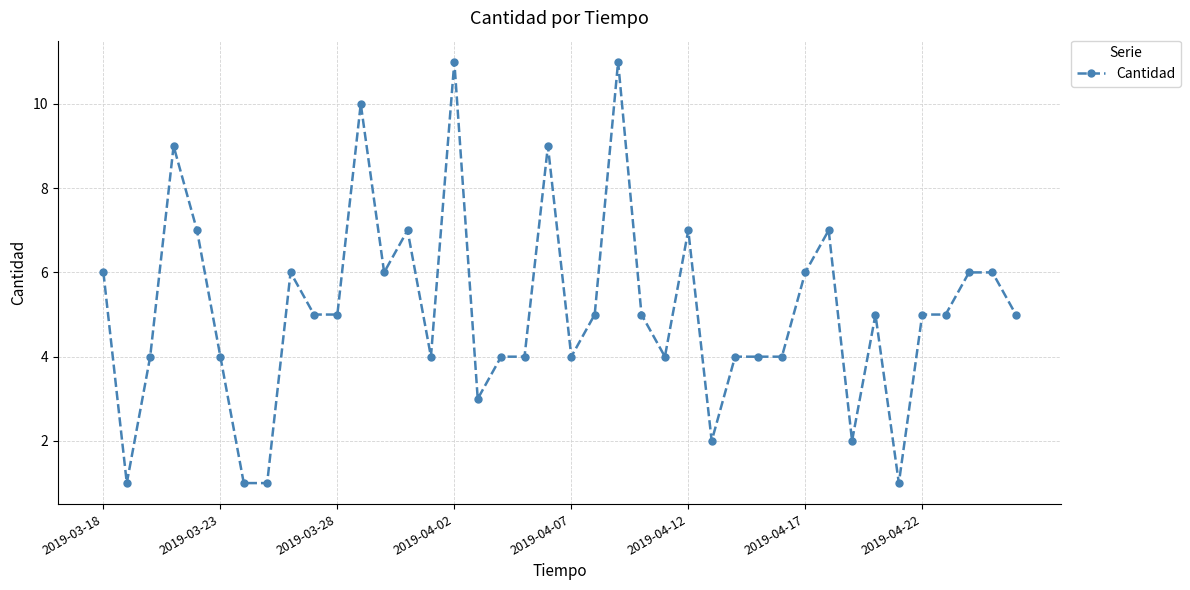

What is the greatest value displayed?

11